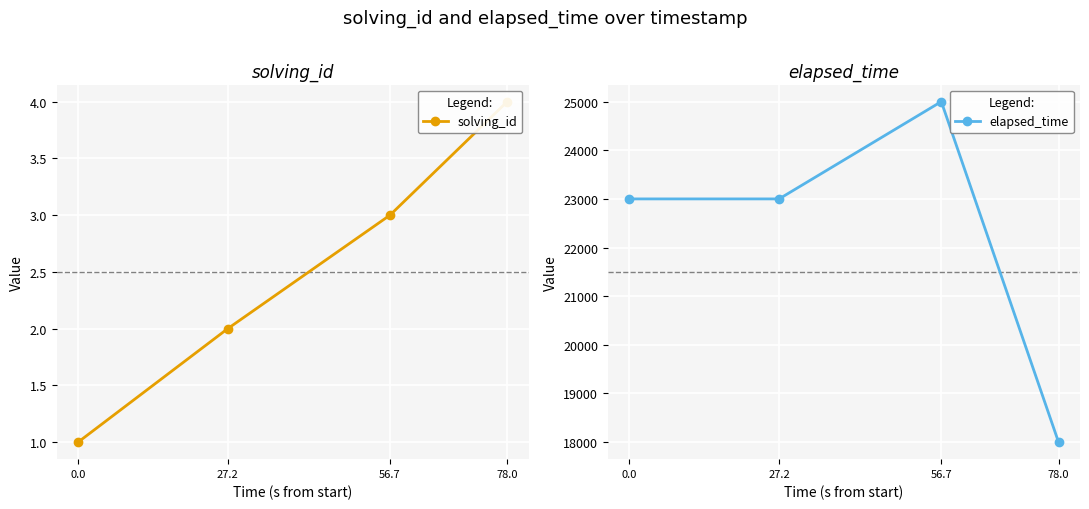

What are all the series names shown in the legend?

solving_id, elapsed_time